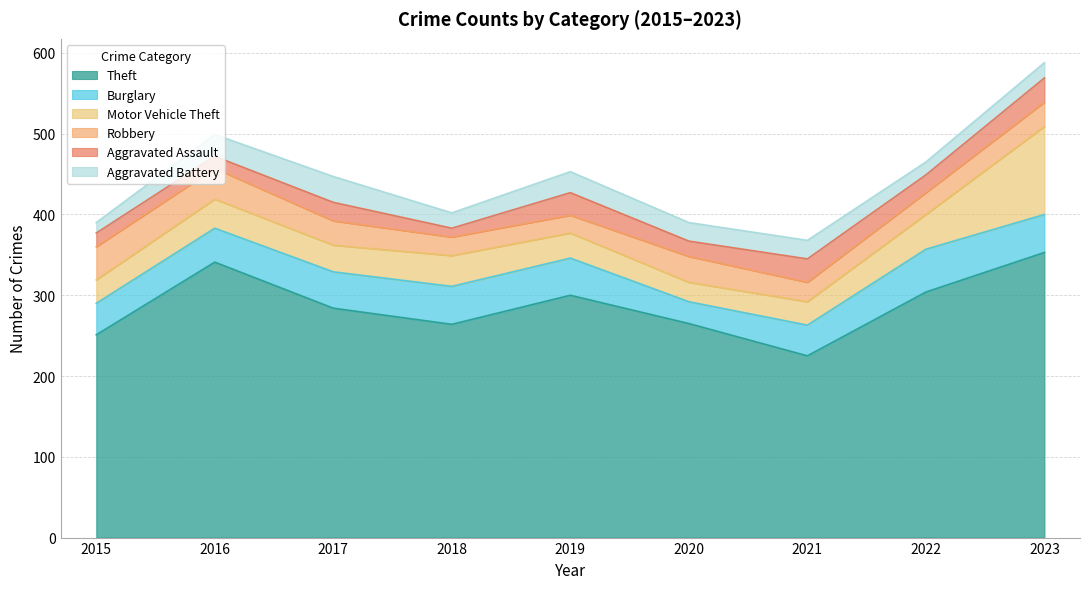

Is the value of Aggravated Assault at 2018 greater than the value of Burglary at 2023?

No